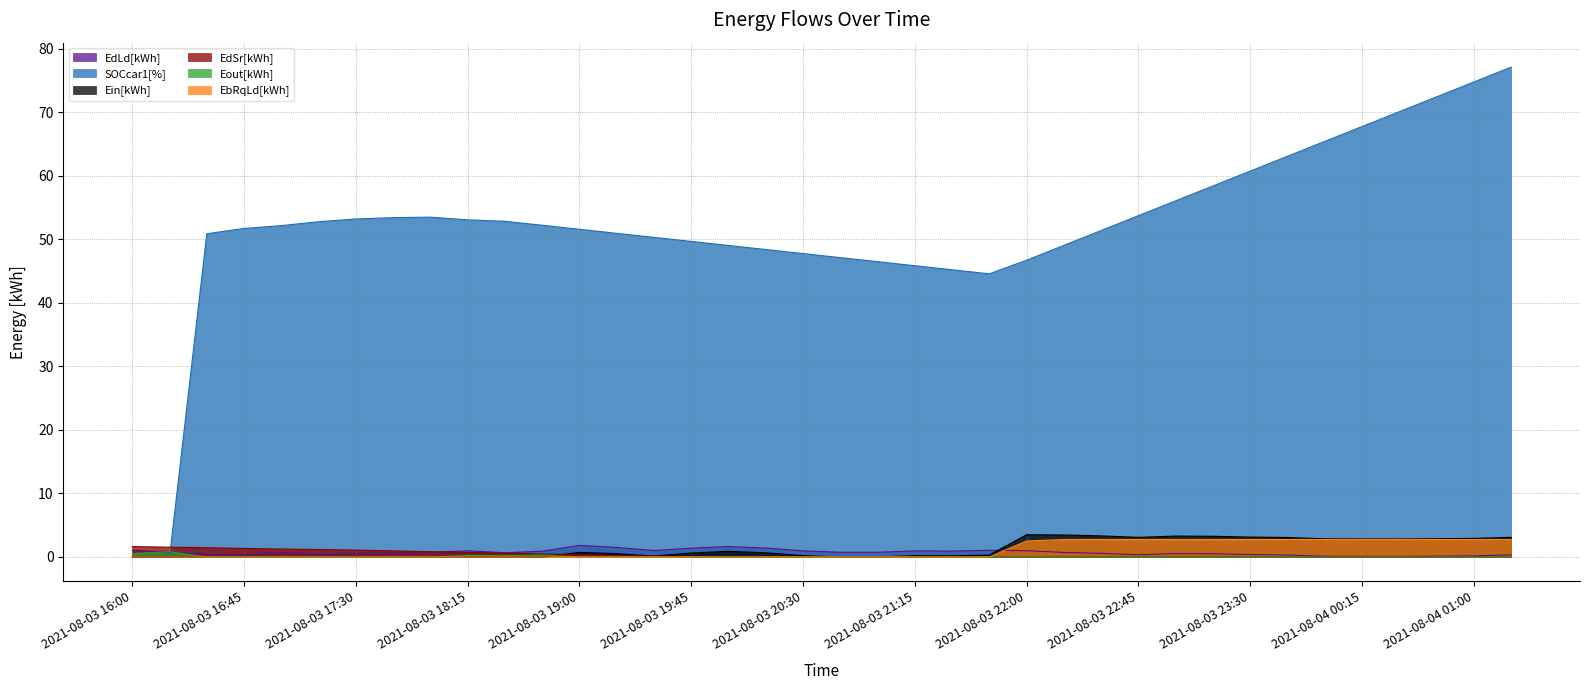

What is the value of the EdLd[kWh] point at the 2nd from the left?

0.7